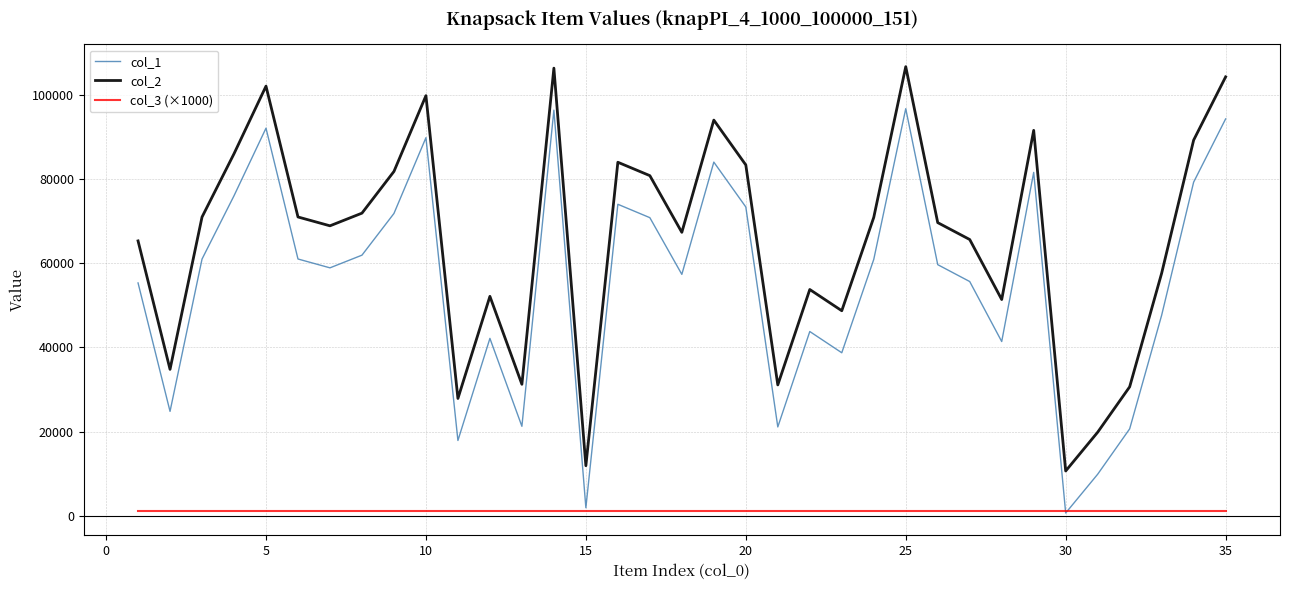

Which series has the largest total across all categories?

col_2